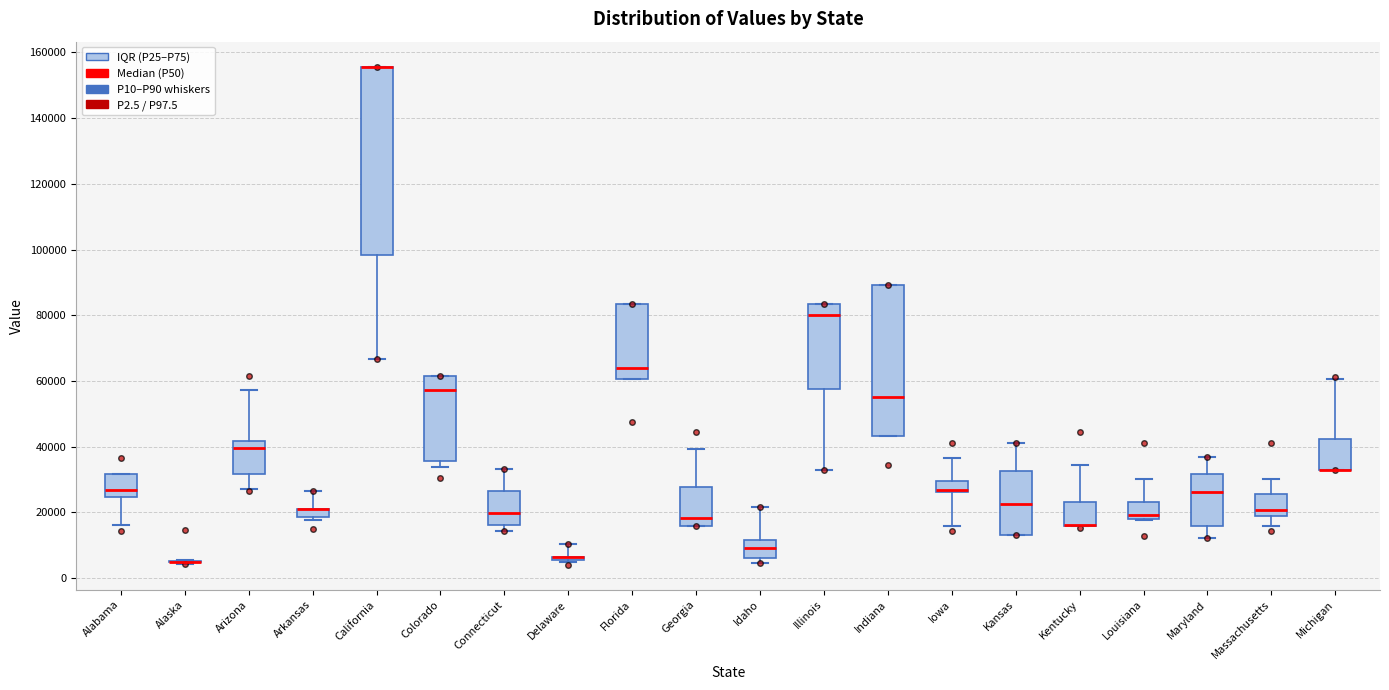

Which box is the tallest, from its lower edge to its upper edge?

California